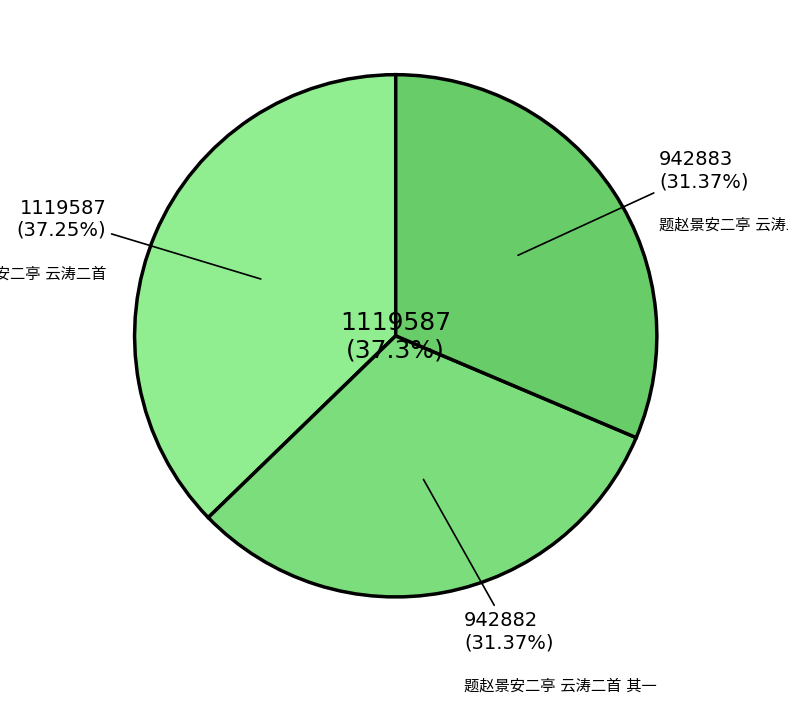

Count the number of slices in the pie.

3